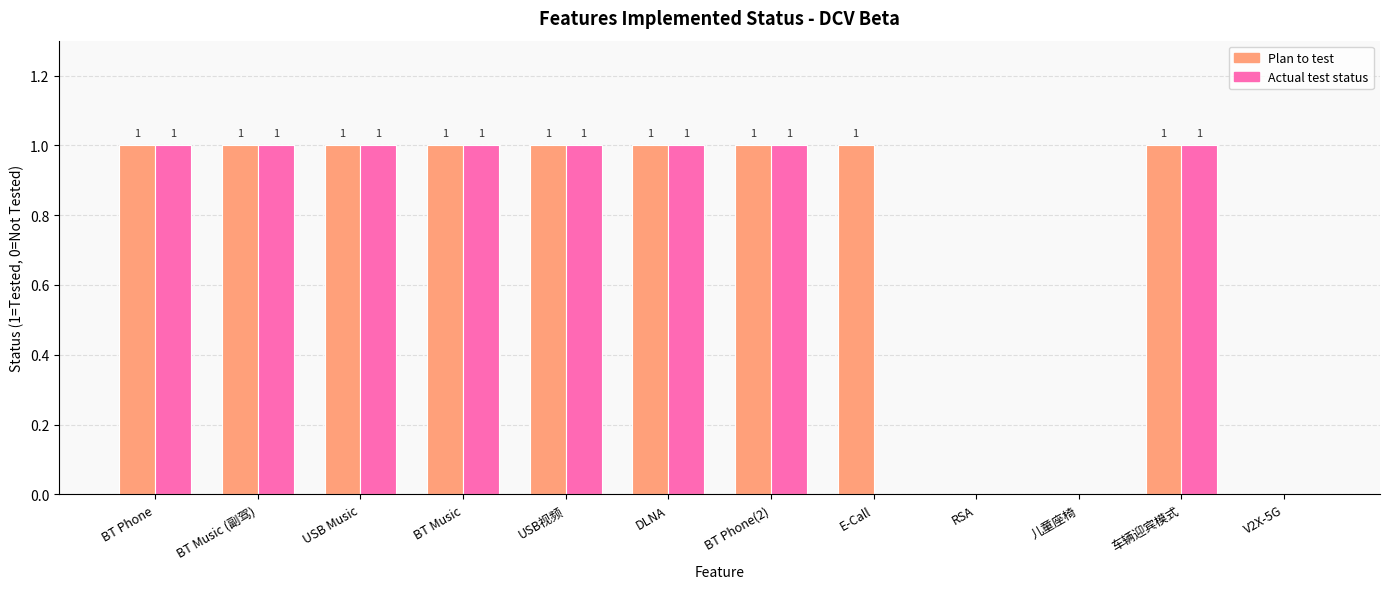

What is the greatest value displayed?

1